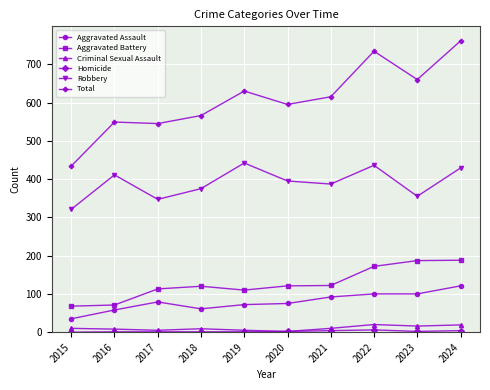

True or false: Aggravated Battery has a value of 76 at 2021.

False